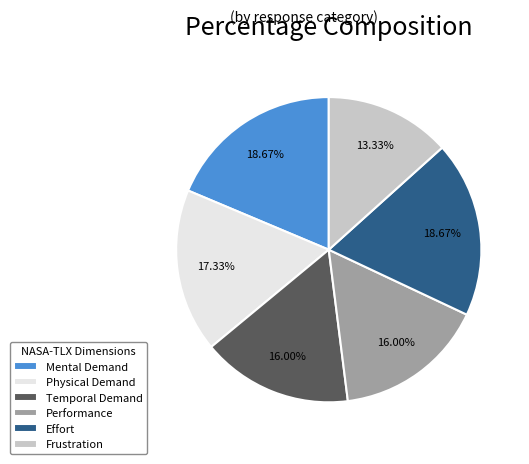

Between Effort and Temporal Demand, which is larger?

Effort